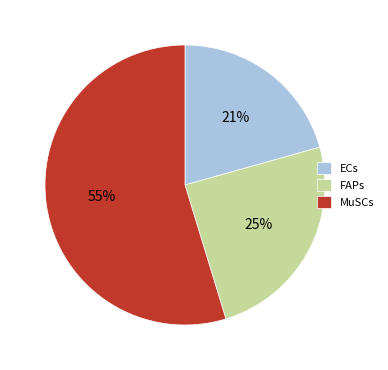

Do FAPs and MuSCs together represent more than half of the pie?

Yes